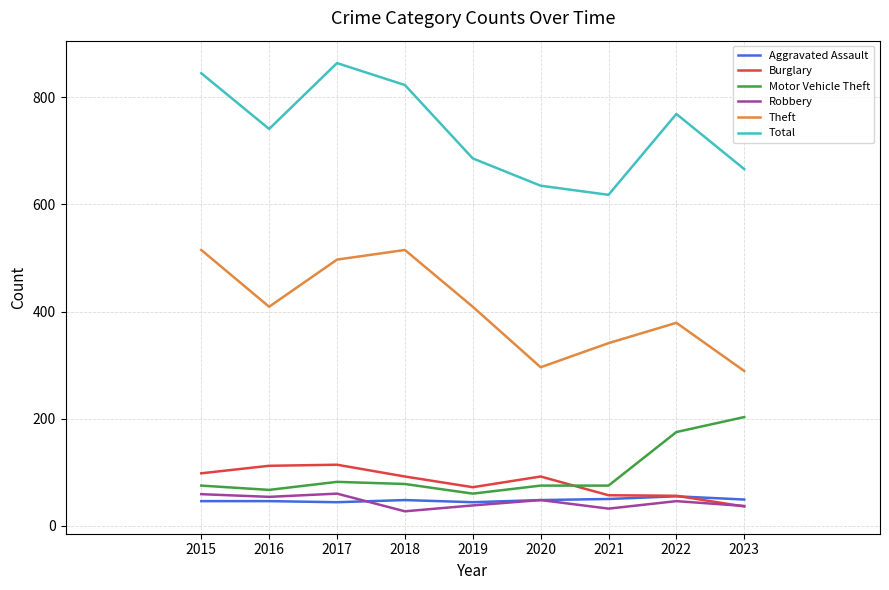

What is the sum of all Motor Vehicle Theft values?

890